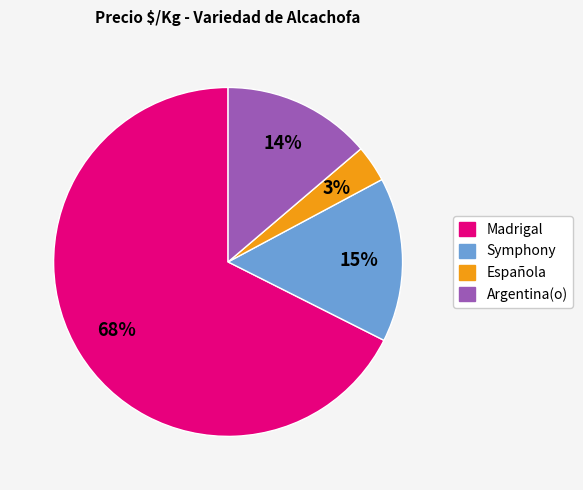

To the nearest percent, what is the average slice percentage?

25%